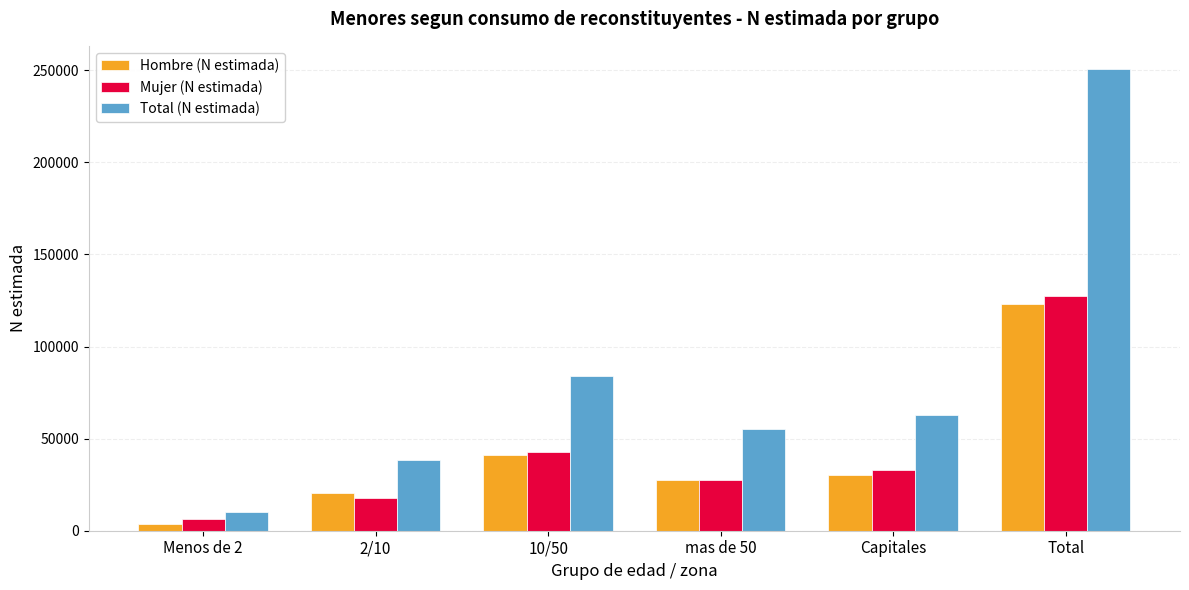

Reading left to right, list all the values displayed in this chart.

Hombre (N estimada): Menos de 2=3510	2/10=20667	10/50=41147	mas de 50=27806	Capitales=30146	Total=123276
Mujer (N estimada): Menos de 2=6479	2/10=17880	10/50=42699	mas de 50=27615	Capitales=32788	Total=127461
Total (N estimada): Menos de 2=9989	2/10=38547	10/50=83846	mas de 50=55421	Capitales=62934	Total=250737